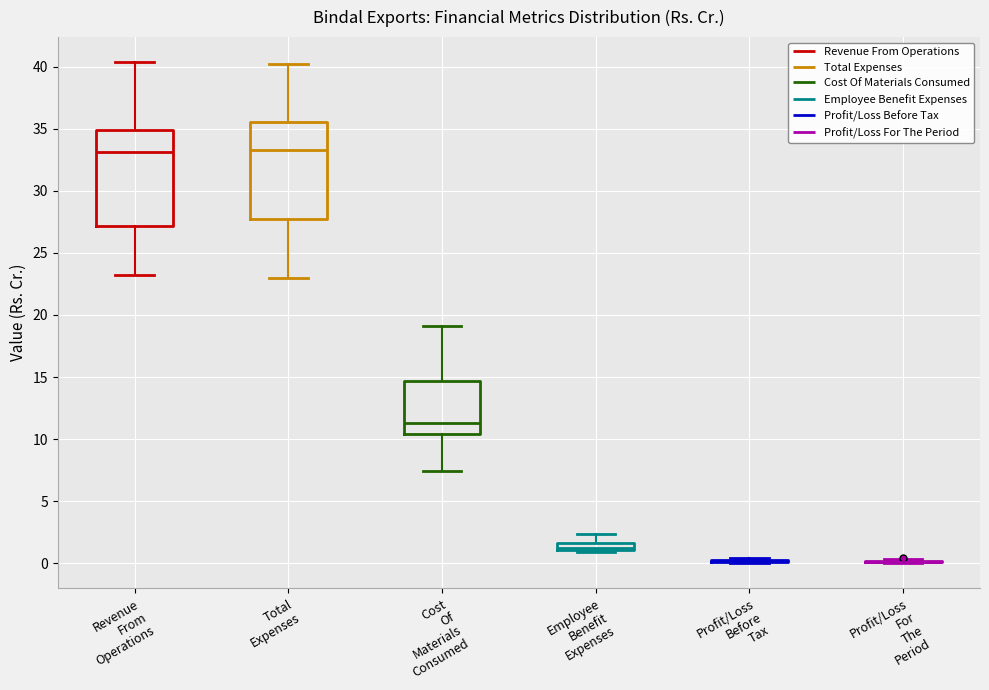

Where is the upper edge of the box for Employee Benefit Expenses on the y-axis? The values are not printed on the chart, so give them approximately, as read against the axis.

1.5